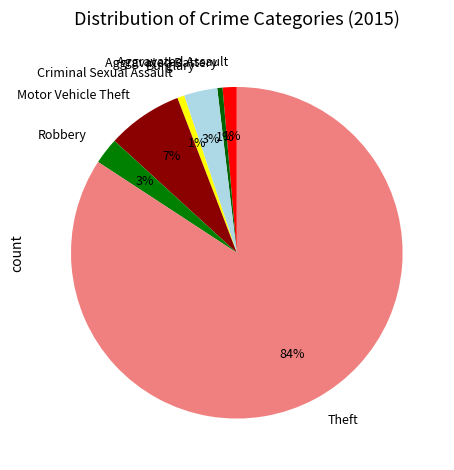

Is it true that Aggravated Battery is 1% of the pie?

True